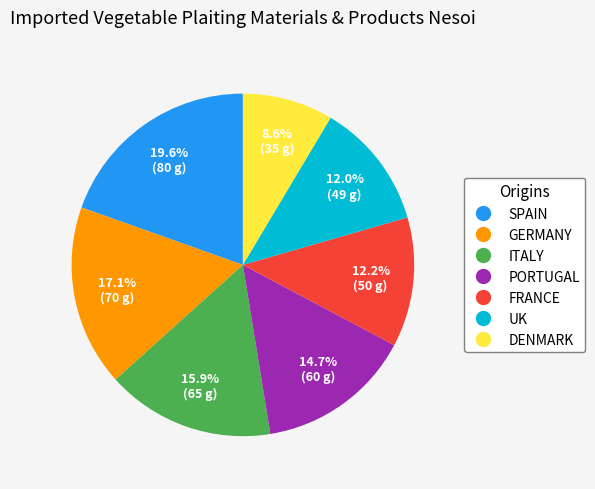

Between PORTUGAL and UK, which is larger?

PORTUGAL